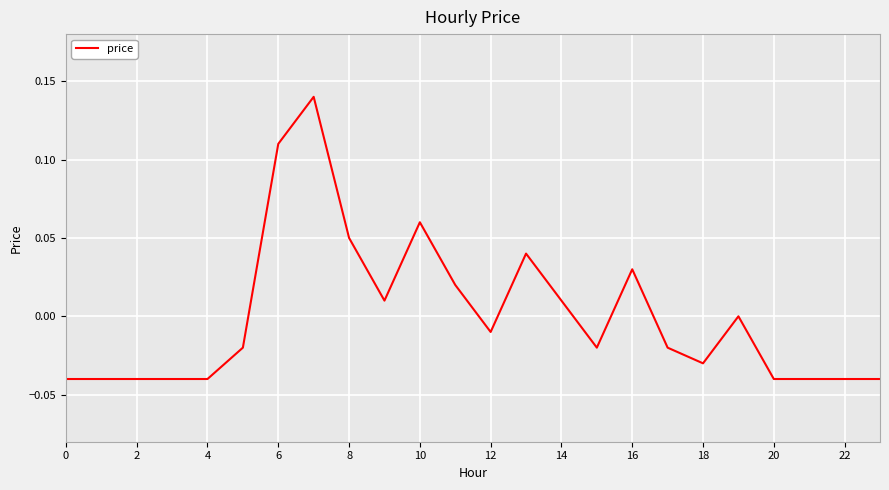

Does the chart display data point markers on the line(s)?

No